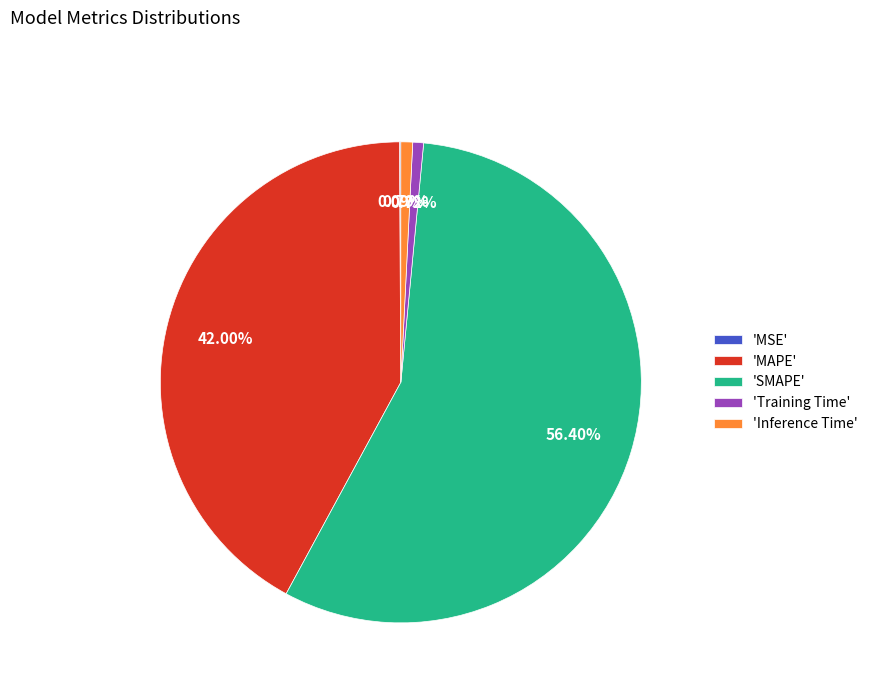

Is the sum of 'SMAPE' and 'Training Time' greater than half?

Yes